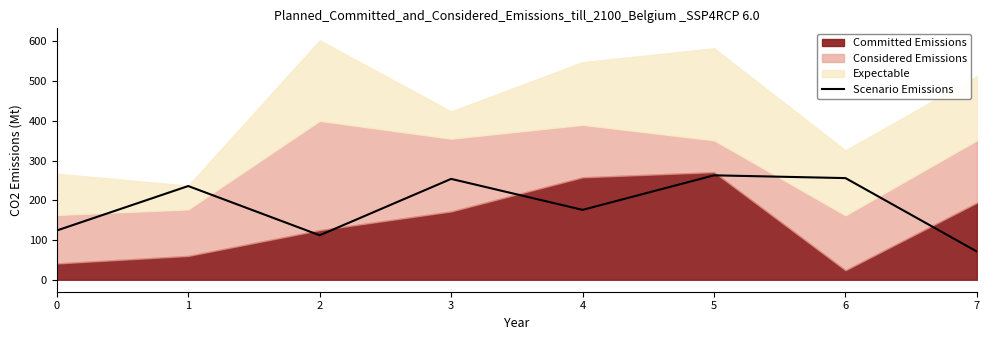

At which label does the data first exceed 236?

3